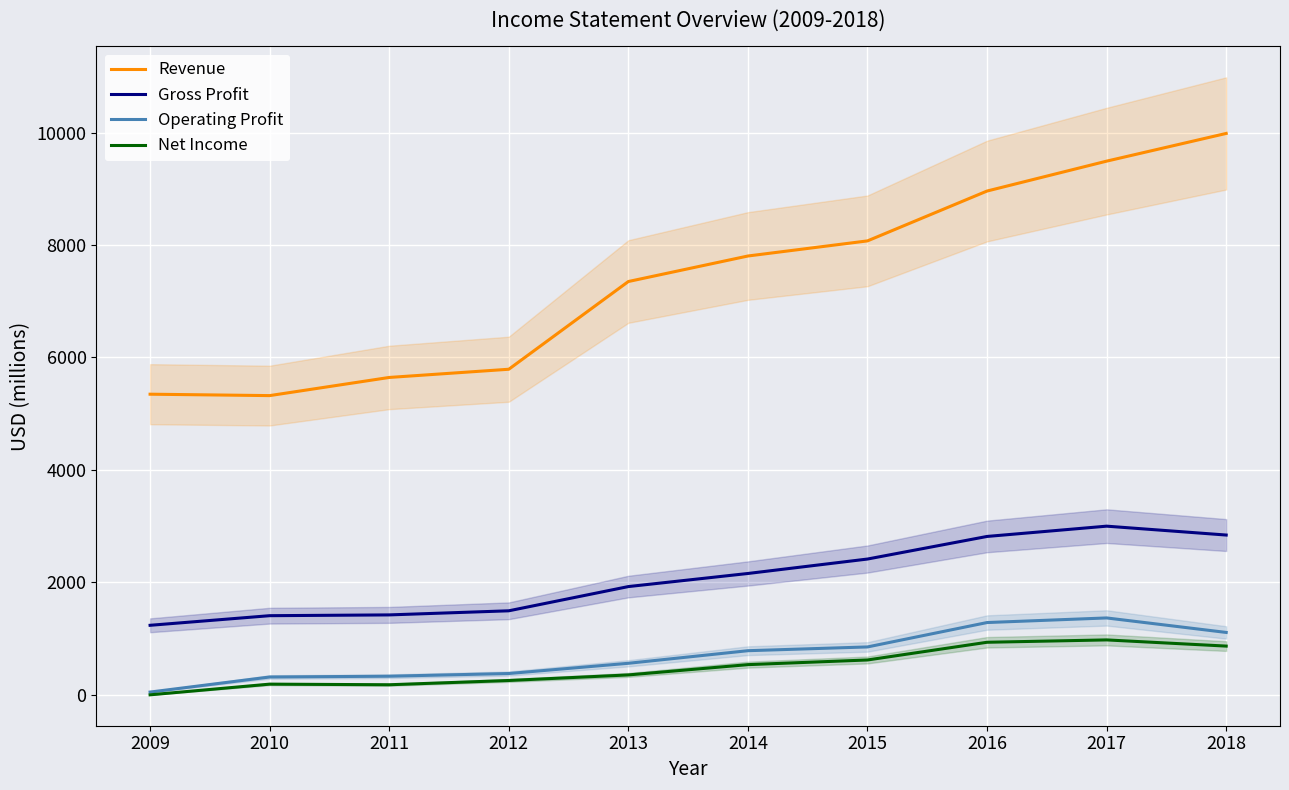

Reading left to right, transcribe all the data shown in this chart.

Revenue: 2009=5344	2010=5319	2011=5642	2012=5788	2013=7349	2014=7803	2015=8072	2016=8959	2017=9491	2018=9984
Gross Profit: 2009=1232	2010=1403	2011=1417	2012=1490	2013=1921	2014=2154	2015=2411	2016=2813	2017=2996	2018=2838
Operating Profit: 2009=44	2010=312	2011=326	2012=374	2013=556	2014=780	2015=847	2016=1281	2017=1363	2018=1105
Net Income: 2009=-5	2010=185	2011=174	2012=250	2013=349	2014=532	2015=615	2016=930	2017=972	2018=862